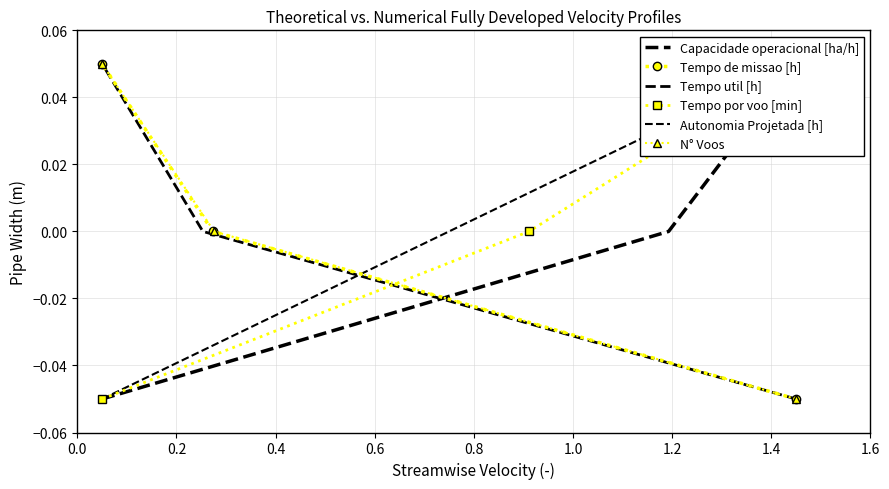

What are all the series names shown in the legend?

Capacidade operacional [ha/h], Tempo de missao [h], Tempo util [h], Tempo por voo [min], Autonomia Projetada [h], N° Voos